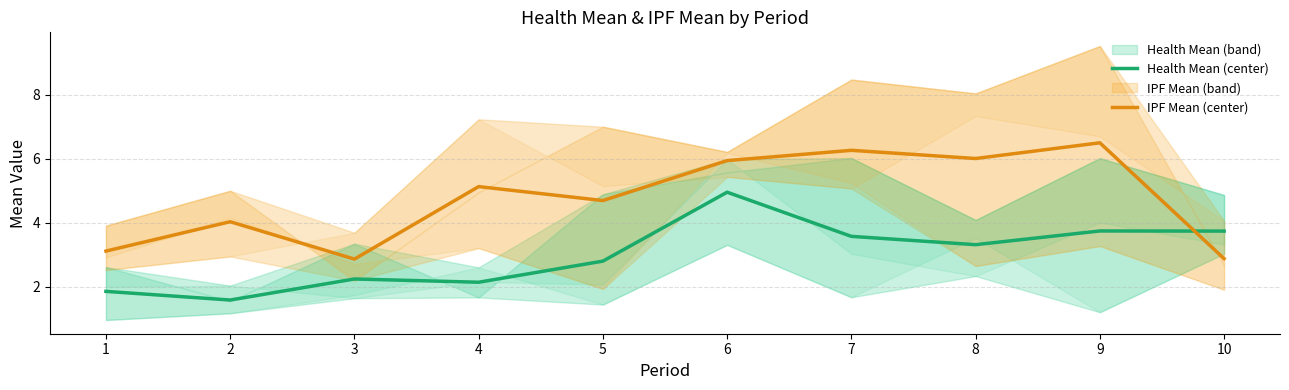

Does the chart have visible grid lines?

Yes